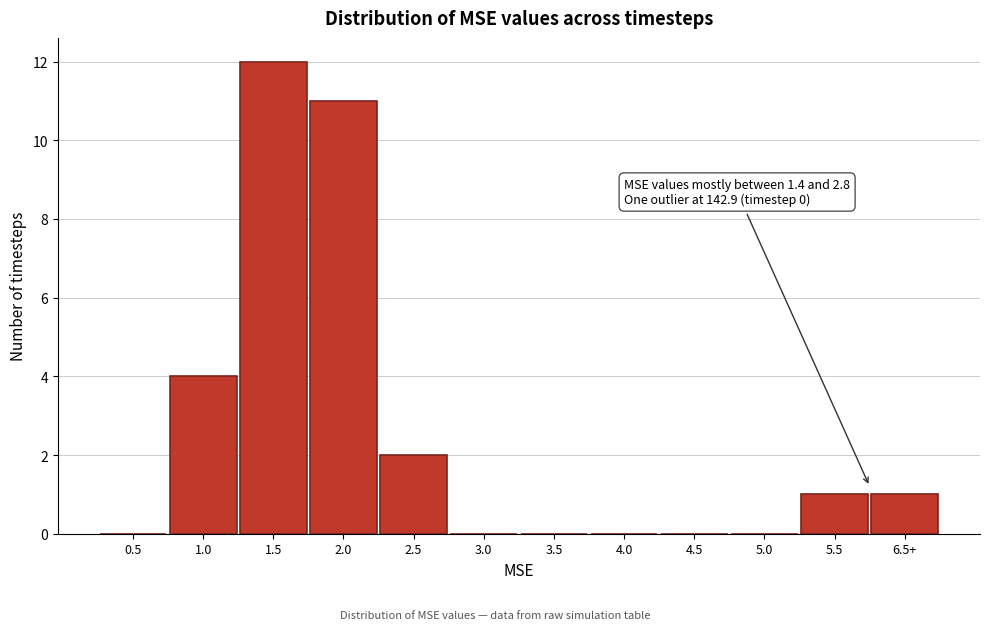

Reading right to left, list all the values displayed in this chart.

6.5+=1	5.5=1	5.0=0	4.5=0	4.0=0	3.5=0	3.0=0	2.5=2	2.0=11	1.5=12	1.0=4	0.5=0